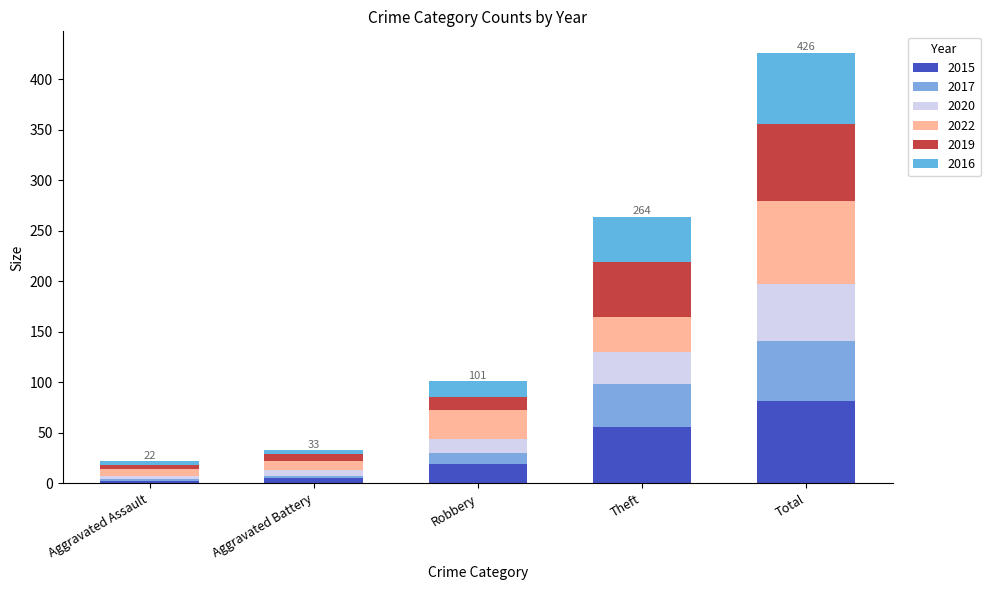

What is the difference between the second highest and second lowest values in the 2022 series?

26